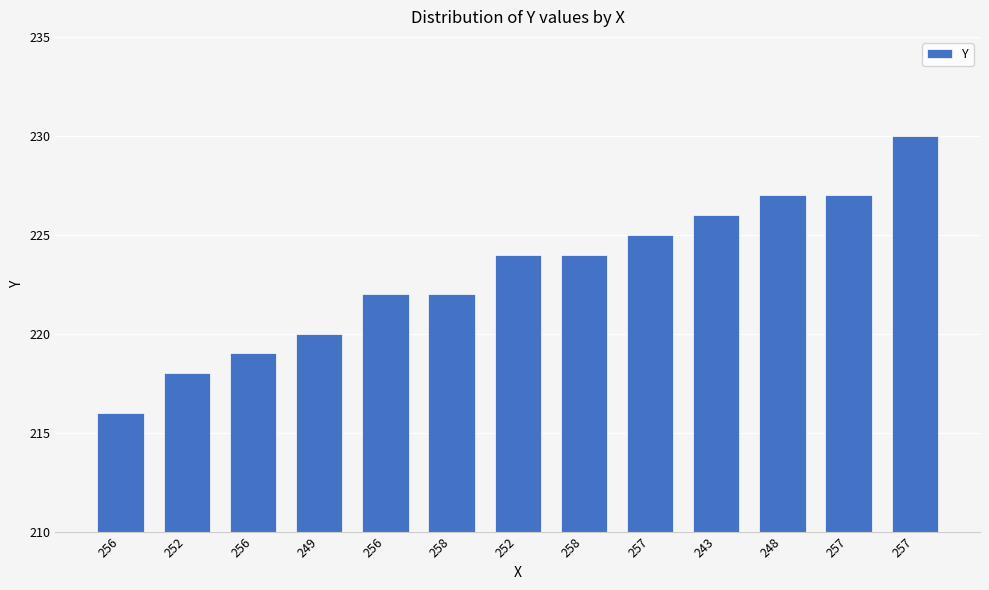

Is it true that the value at 257 is 308?

False